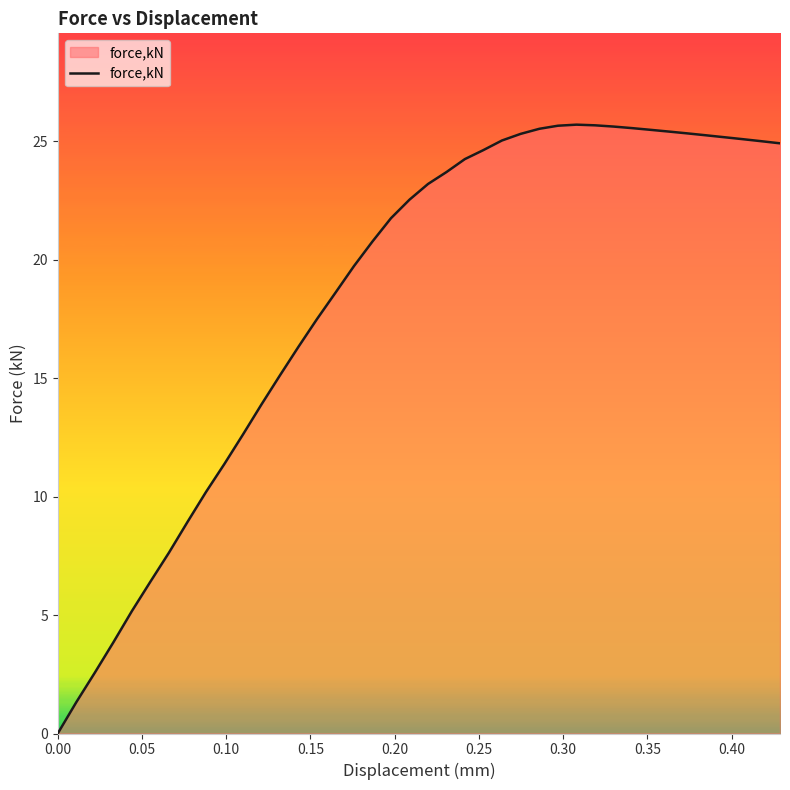

What is the greatest value displayed?

25.7